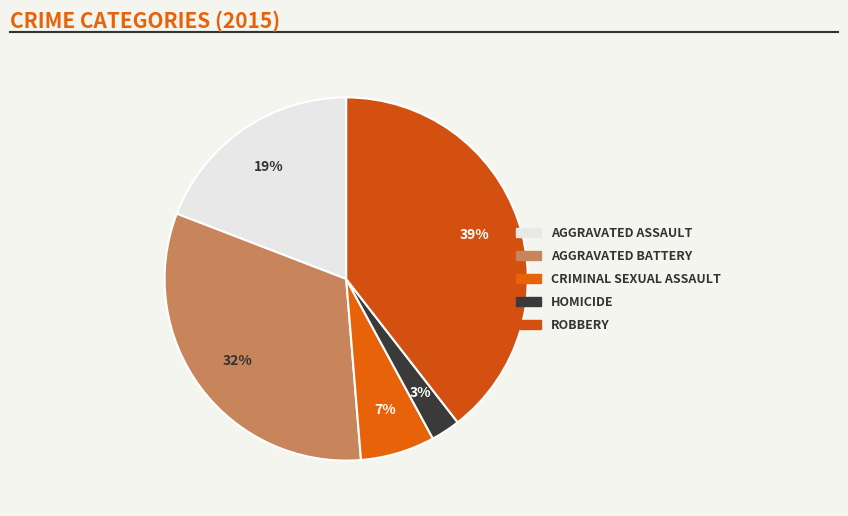

How many slices are in this pie chart?

5